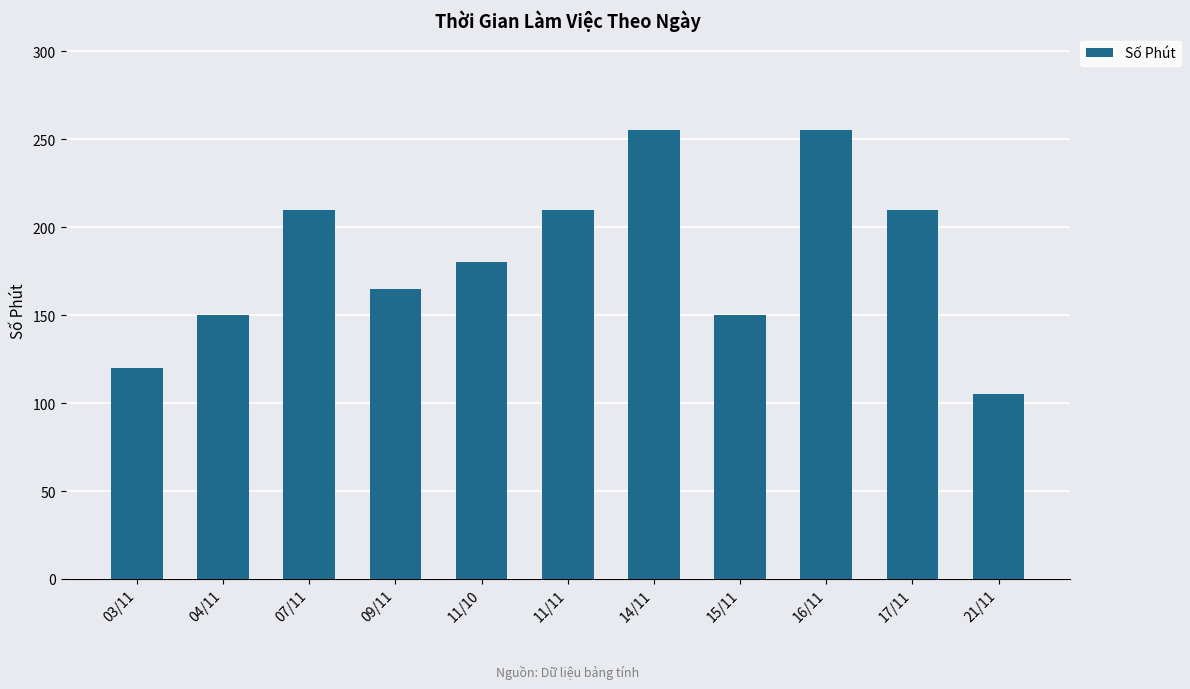

How many bars are there in total?

11